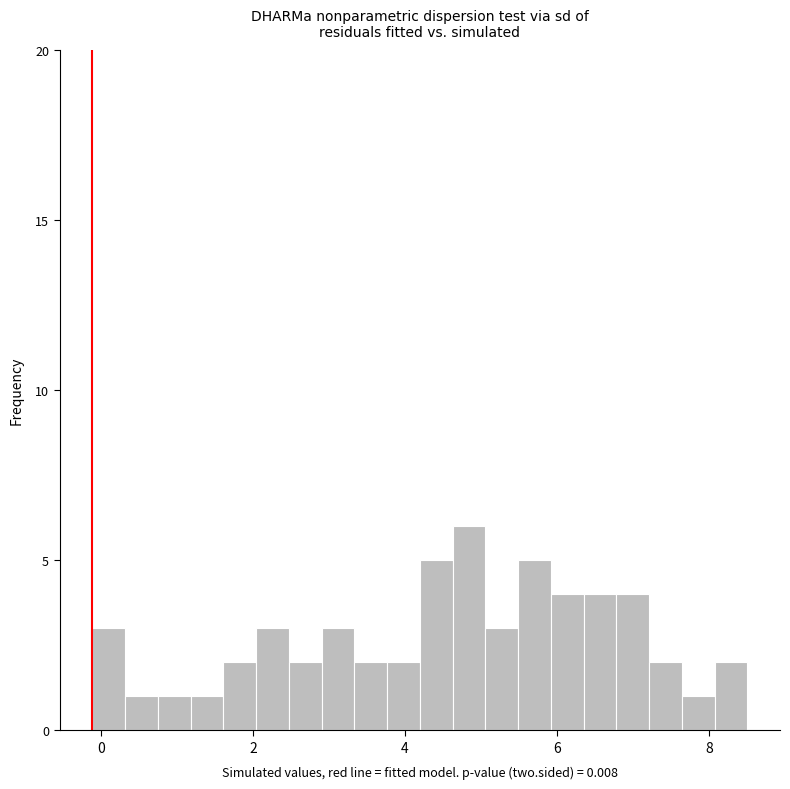

Read against the x-axis, roughly where is the centre of the tallest bar?

4.8